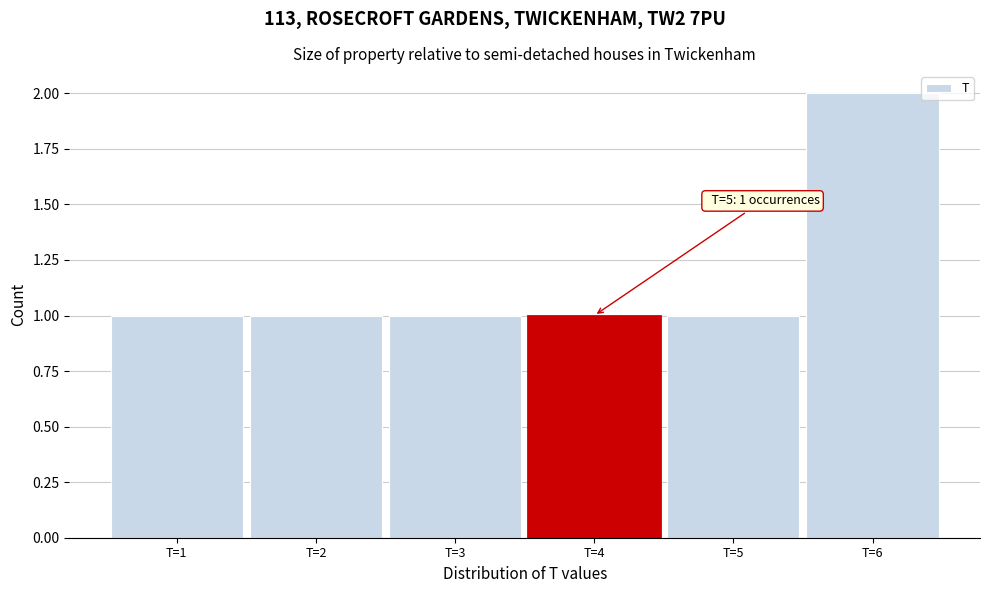

Reading left to right, extract all data points from this chart.

1	1	1	1	1	2